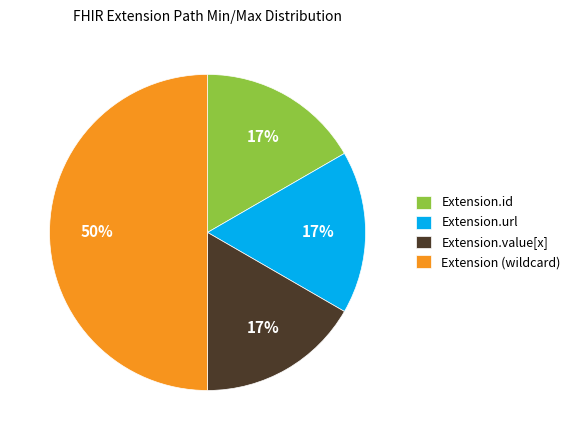

What is the largest slice in the pie chart?

Extension (wildcard)